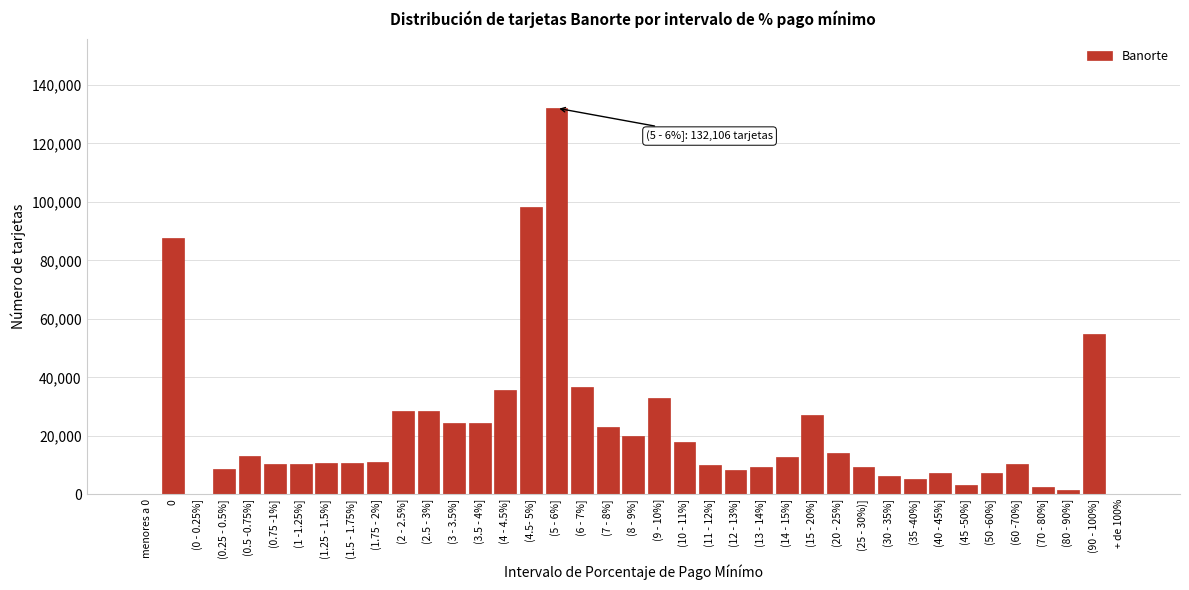

What is the change in value from (8 - 9%] to (25 - 30%)]?

-10640